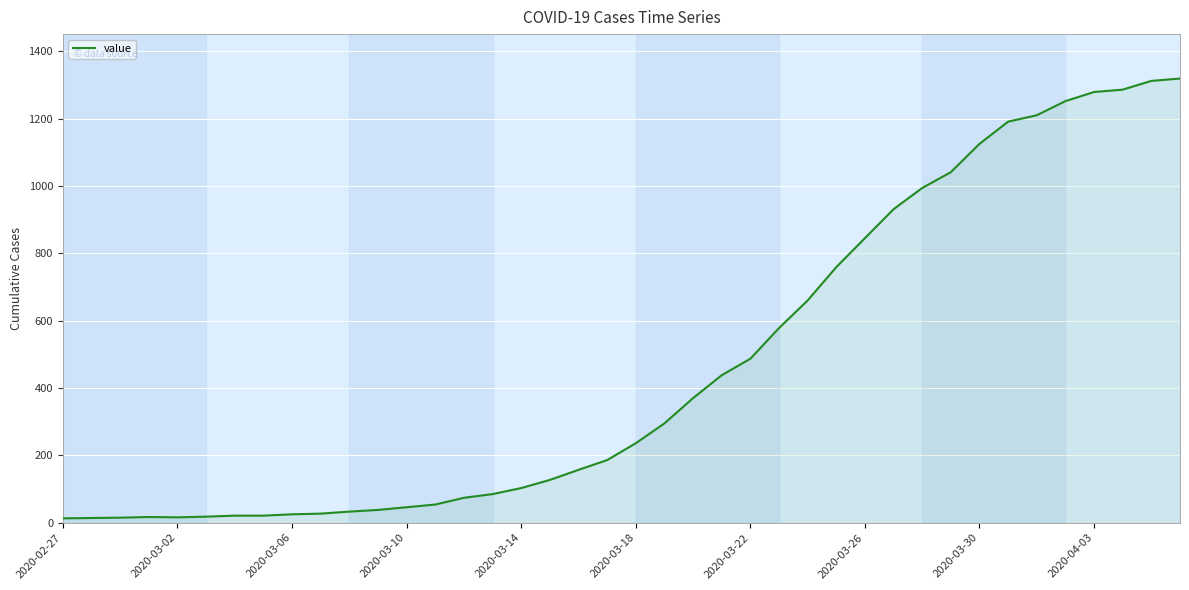

What is the maximum value shown in the chart?

1319